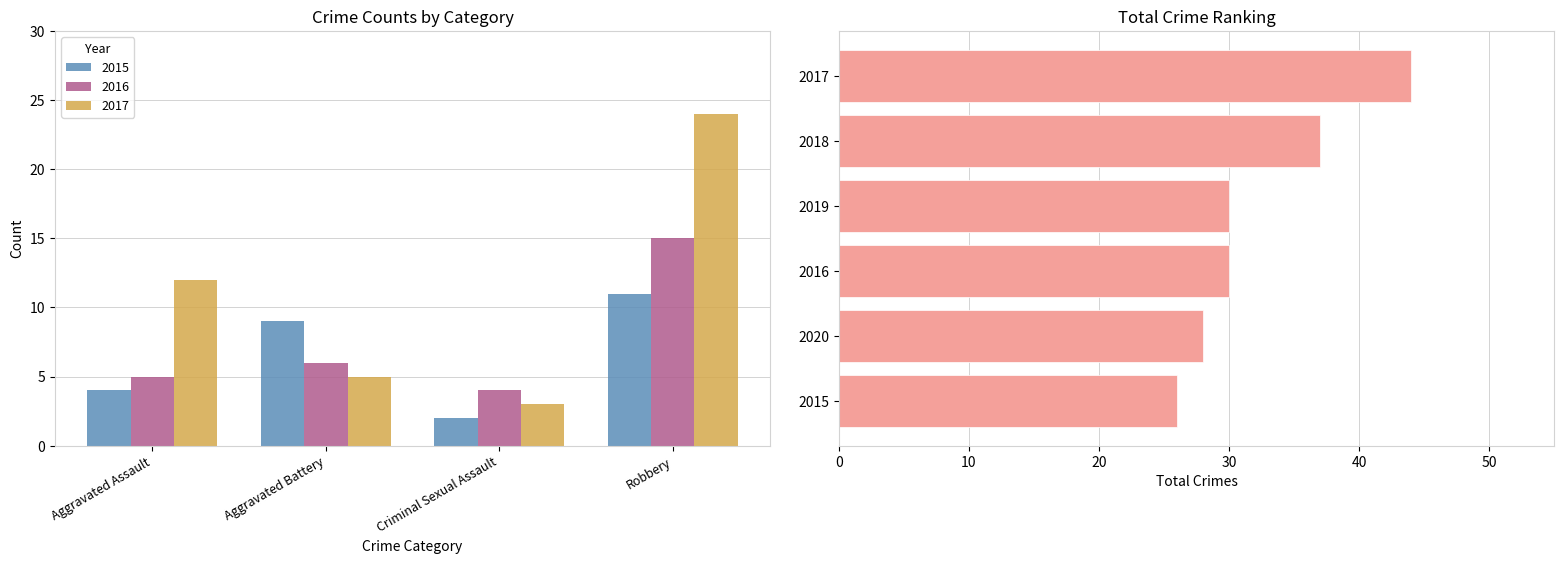

What is the difference between the values at 2015 and 2020?

2